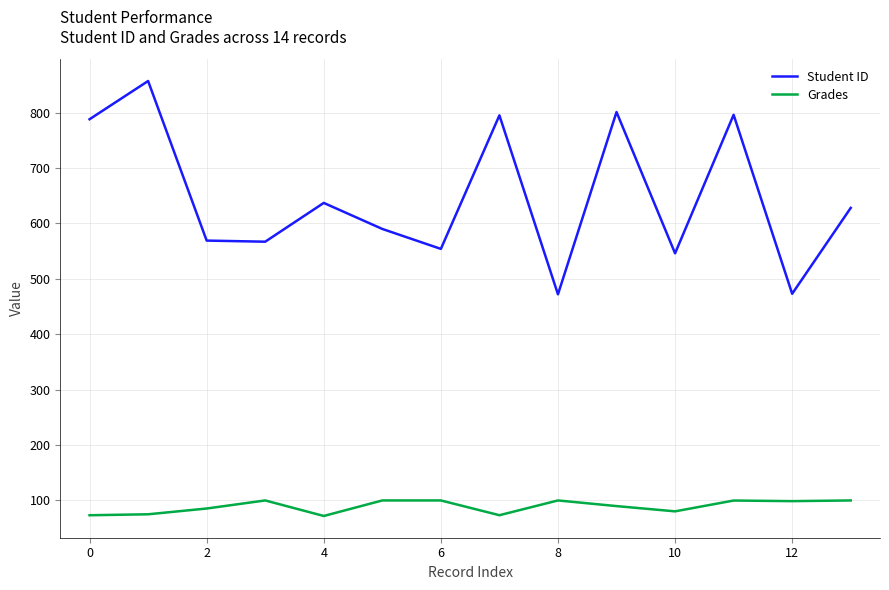

What is the maximum value for Grades?

100.0